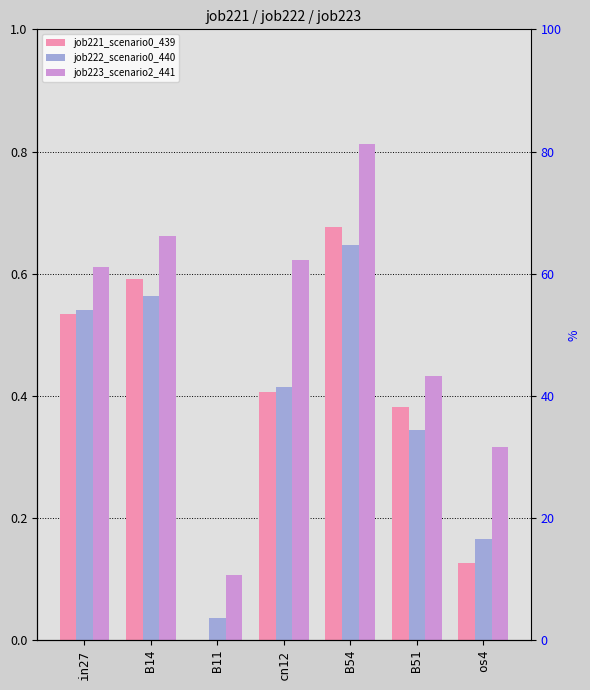

What is the average value of the job222_scenario0_440 series?

0.4